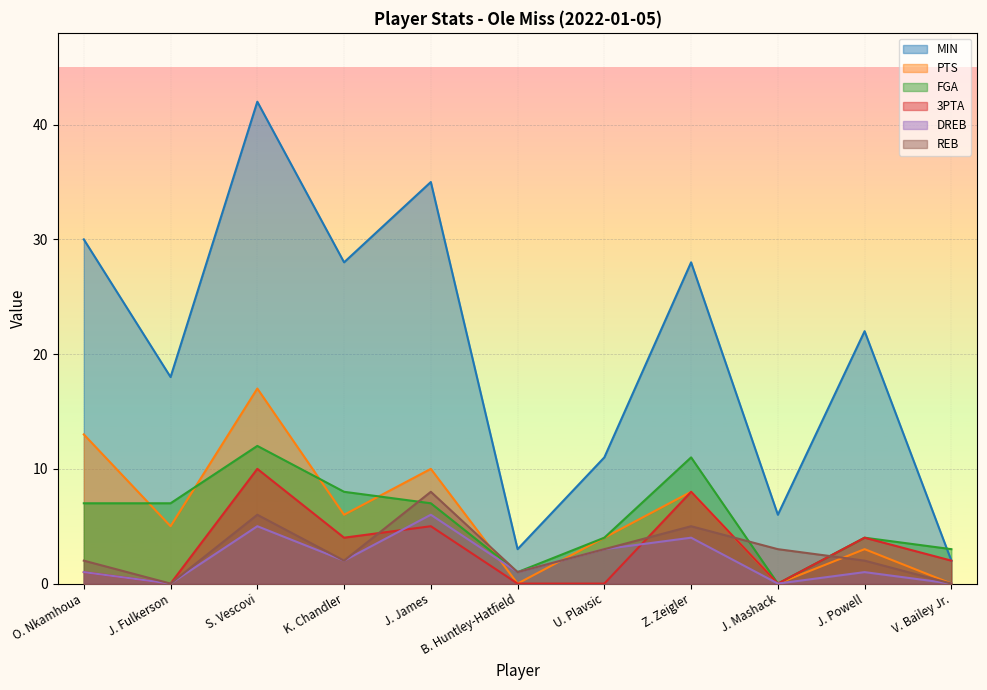

True or false: REB and DREB cross at least once.

False